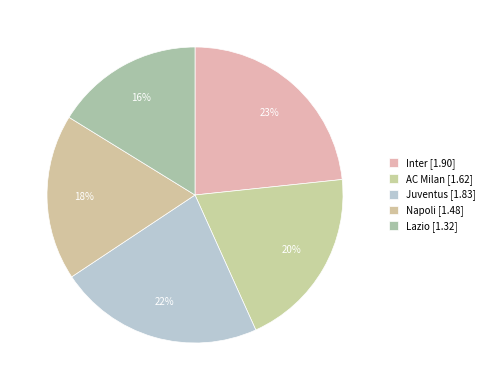

Is it true that AC Milan is 32% of the pie?

False